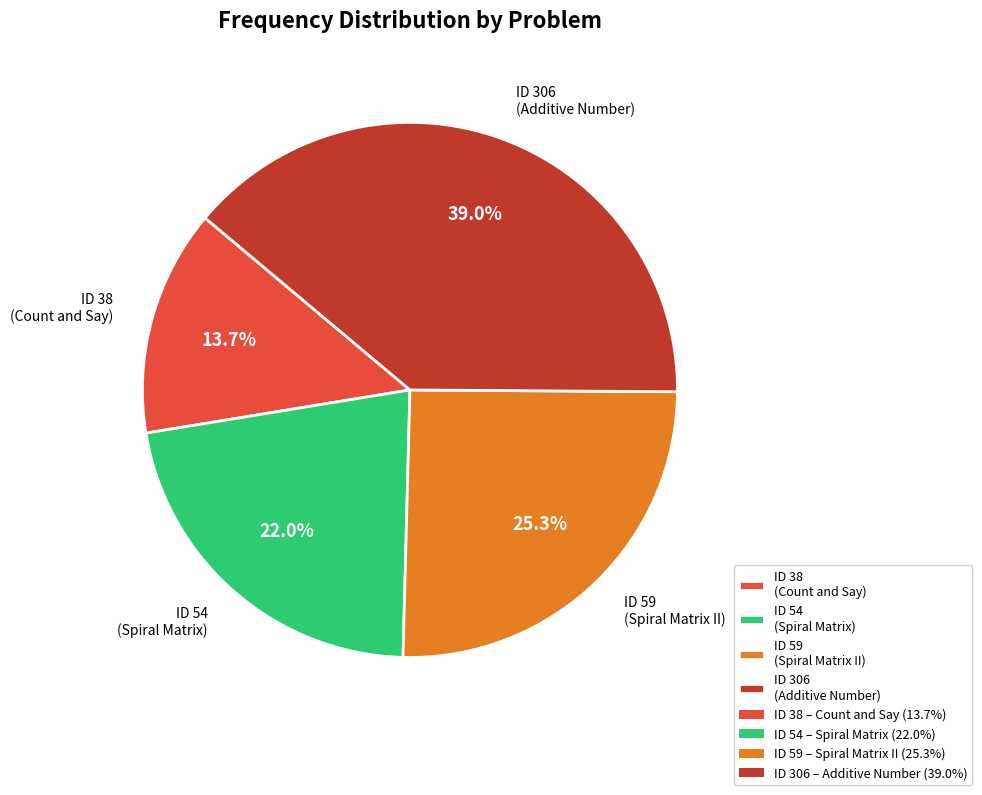

What is the ratio of the value at ID 54 (Spiral Matrix) to the value at ID 38 (Count and Say)?

1.6